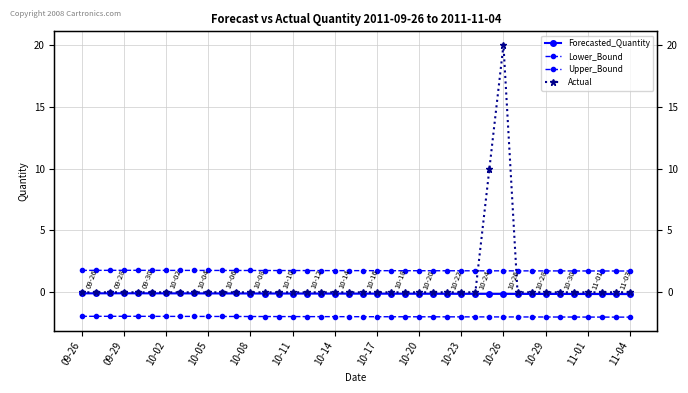

True or false: Forecasted_Quantity and Upper_Bound intersect in this chart.

False